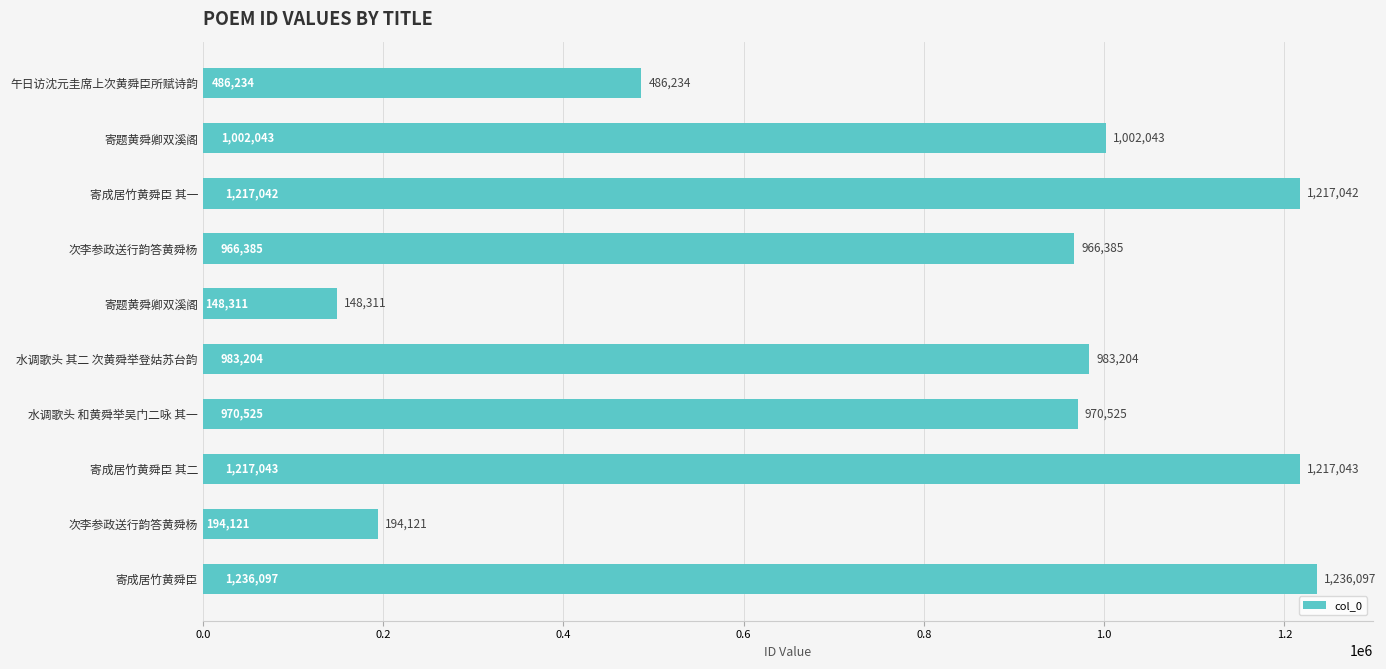

Count the number of categories in the chart.

10